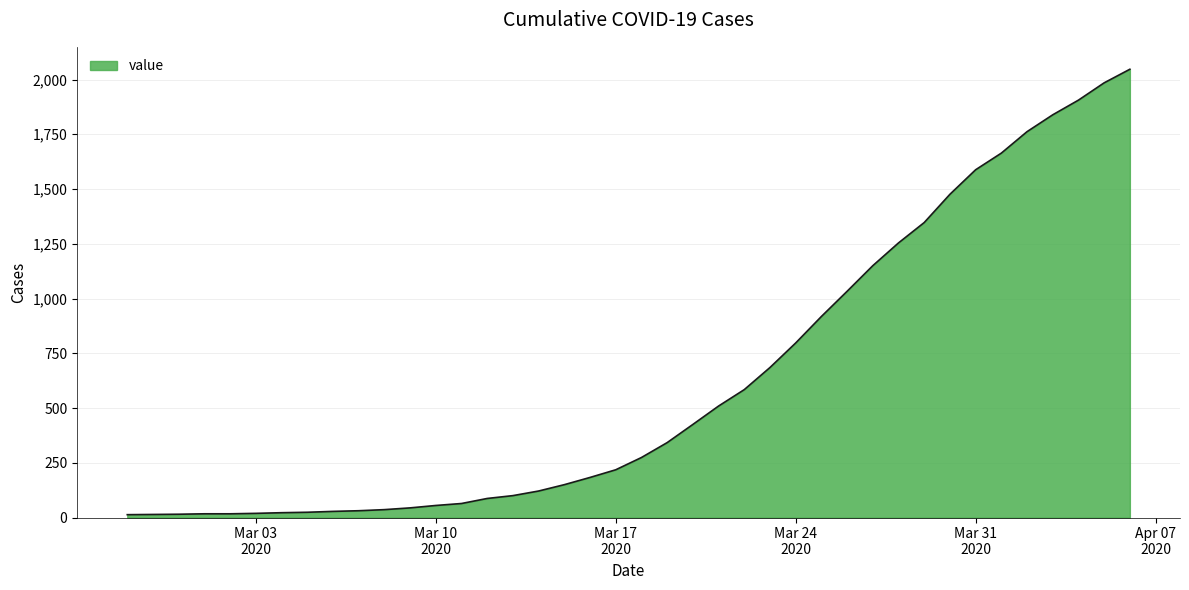

What is the greatest value displayed?

2047